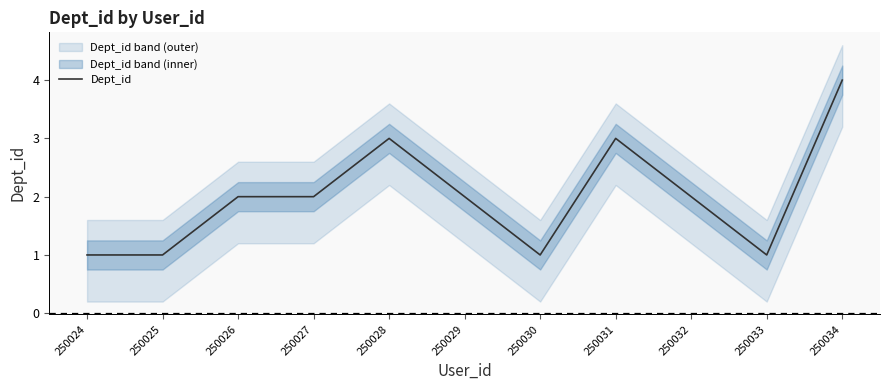

Read the value at 250031.

3